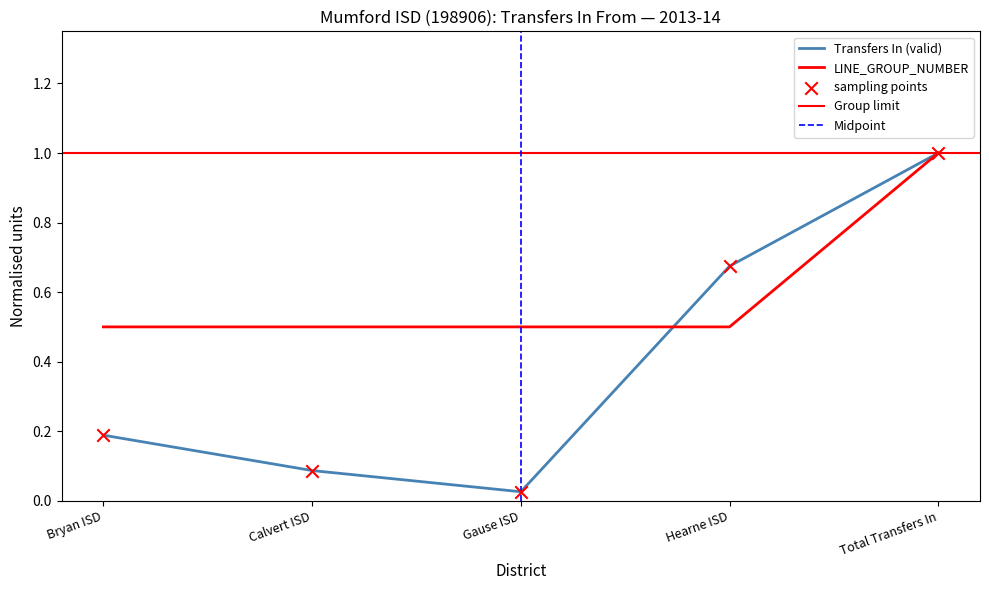

At how many categories does at least one series exceed 0?

5